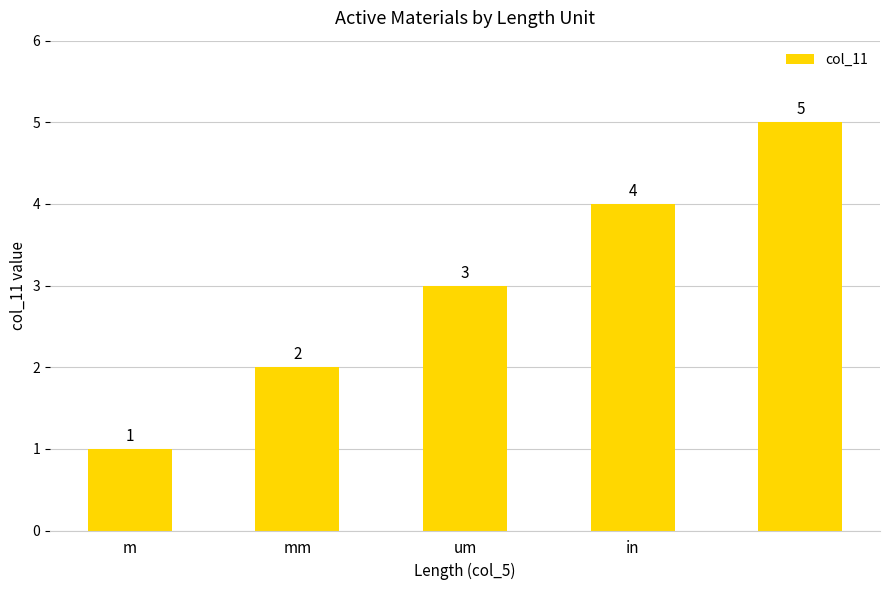

What is the average value?

3